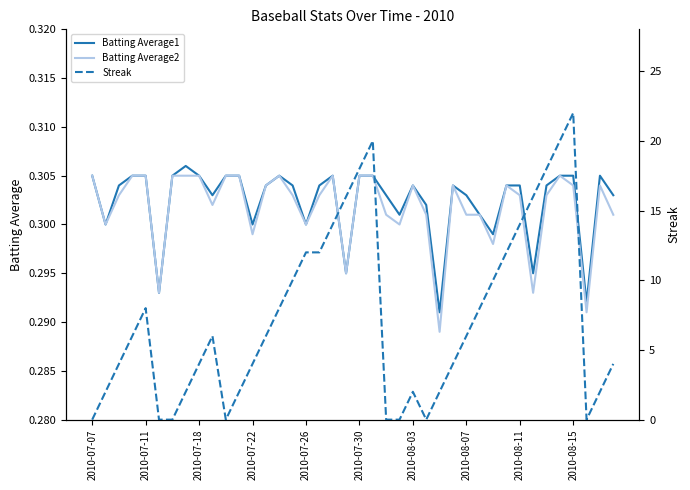

How many Batting Average2 values are between 0 and 1?

40